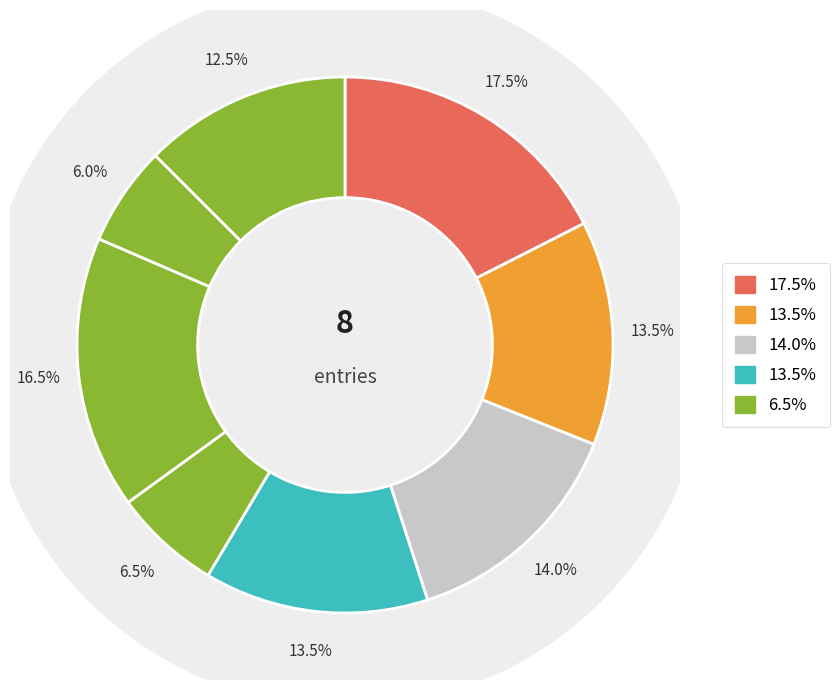

The 好事近 庆母寿子中举八月二十 slice represents 14% of the pie. True or false?

True